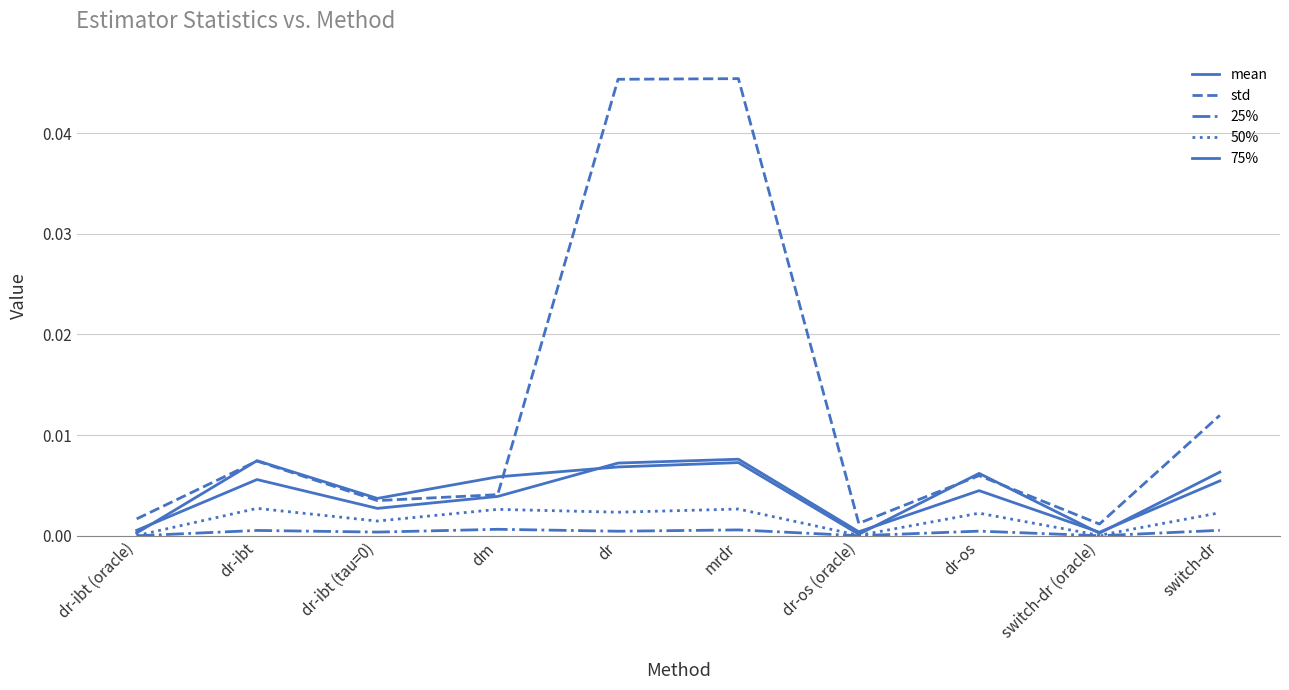

Rank the series at dr-os from lowest to highest value.

25%, 50%, mean, std, 75%